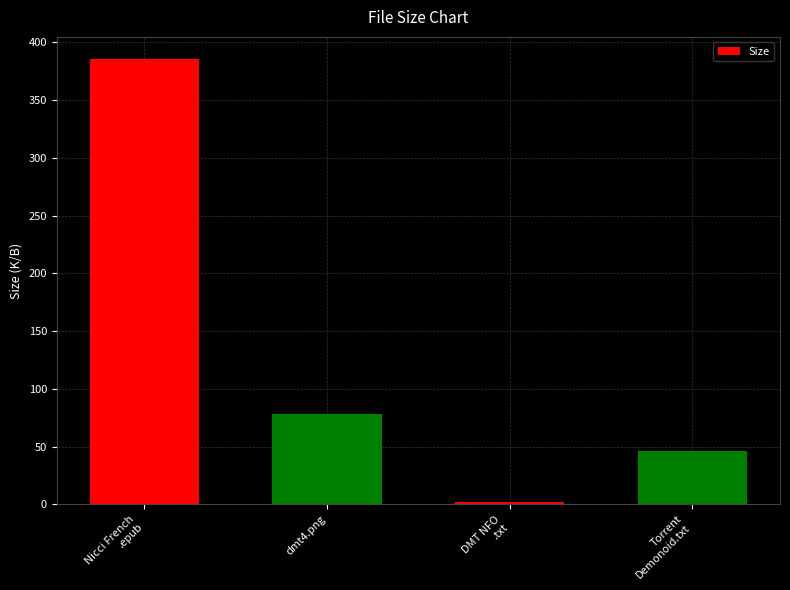

List the labels in order of value, smallest first.

DMT NFO, Read before Playing.txt, Torrent downloaded from Demonoid.me.txt, dmt4.png, Nicci French - Vang Me Als Ik Val.epub